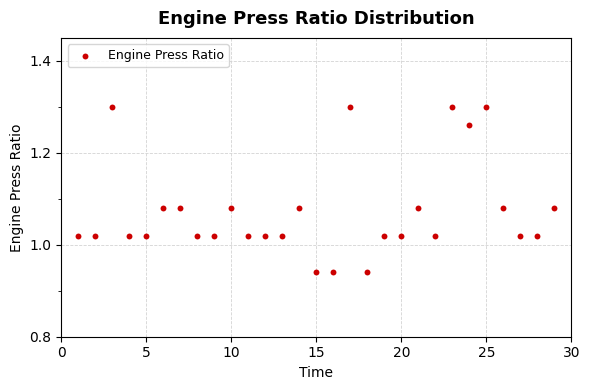

What is the range of Y values (max minus min)?

0.4